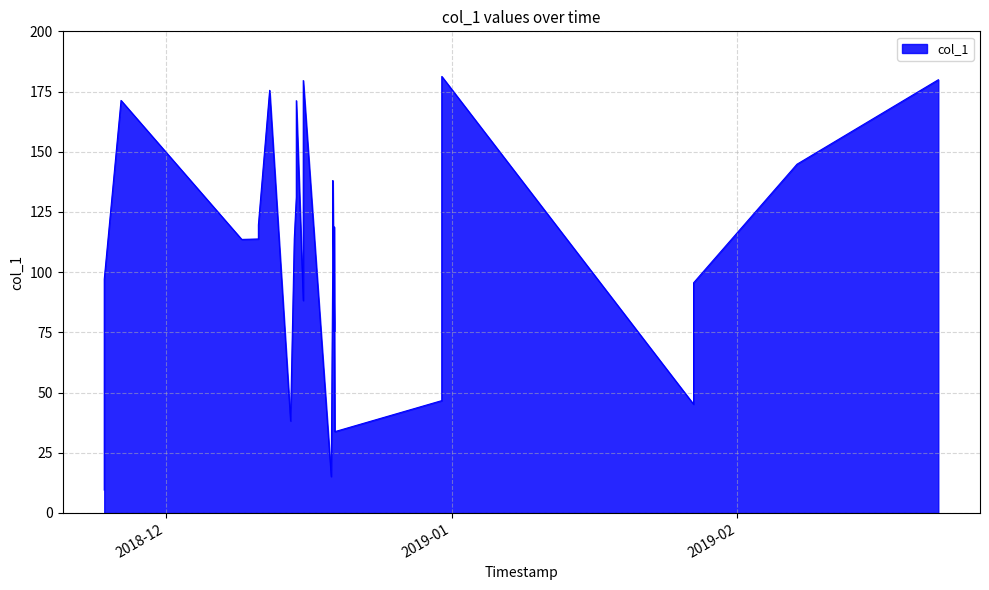

What is the difference between the maximum and minimum values?

171.7